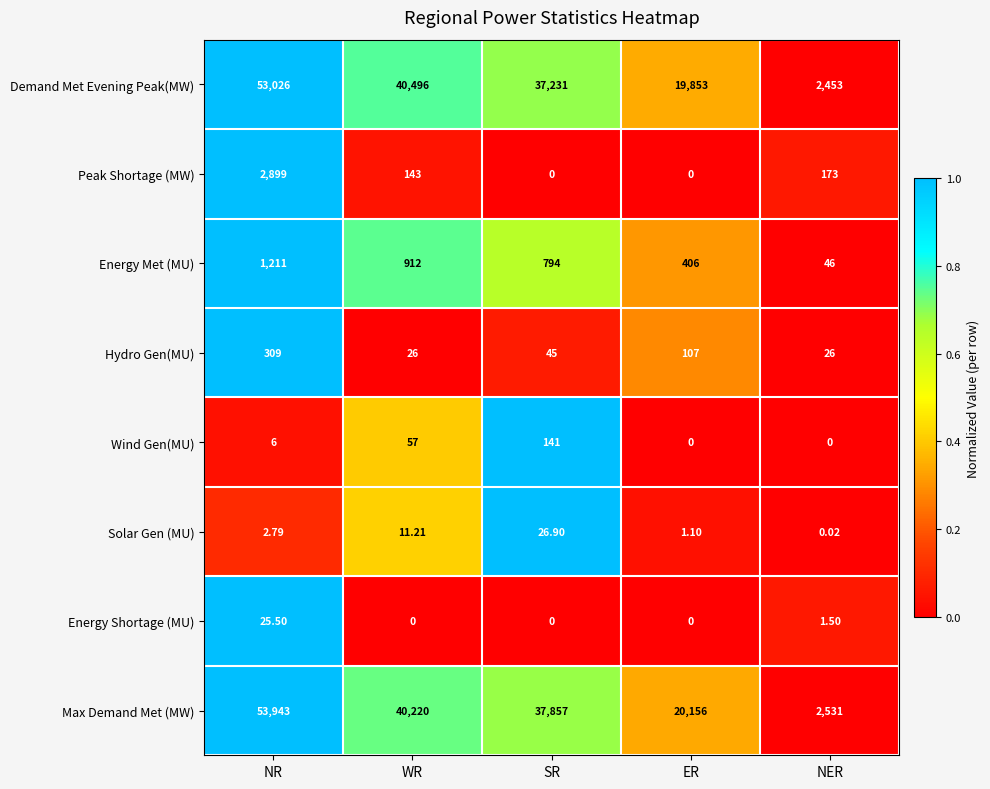

Is the value of Max Demand Met (MW) at ER greater than the value of Demand Met Evening Peak(MW) at NER?

Yes